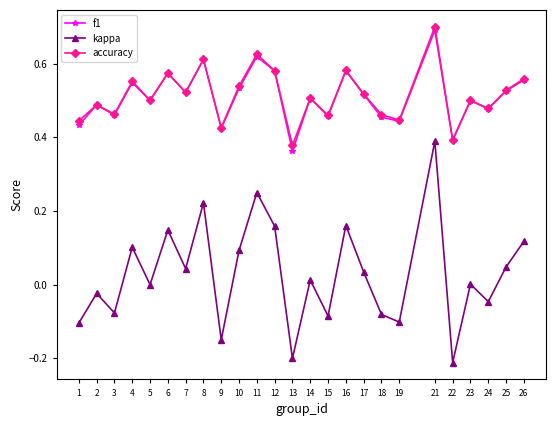

Which category has the highest value in the f1 series?

21